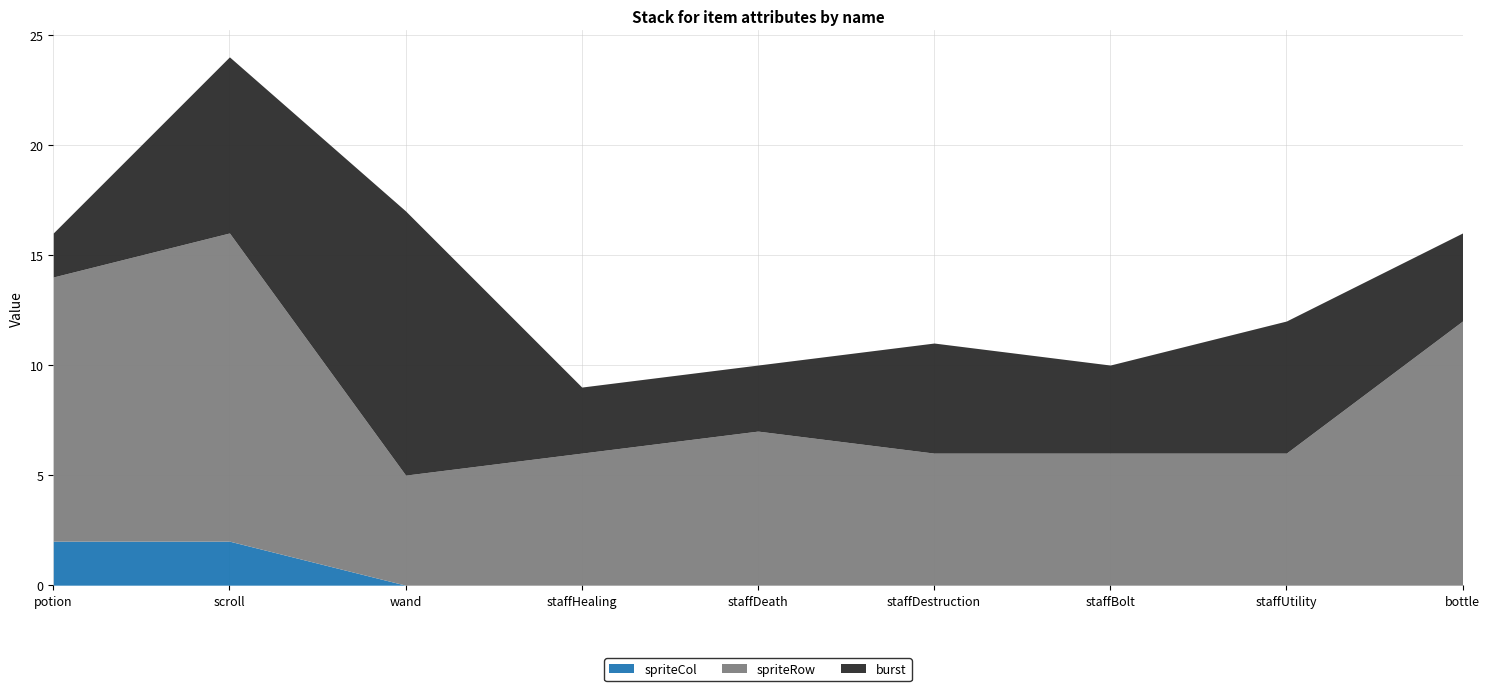

At which label is spriteRow closest to 9?

staffDeath